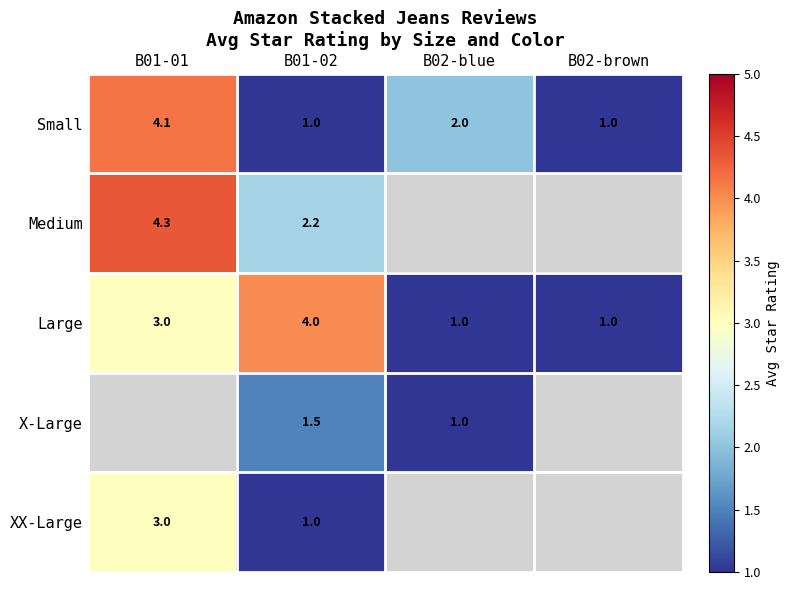

Which category has the highest value in the XX-Large series?

B01-01